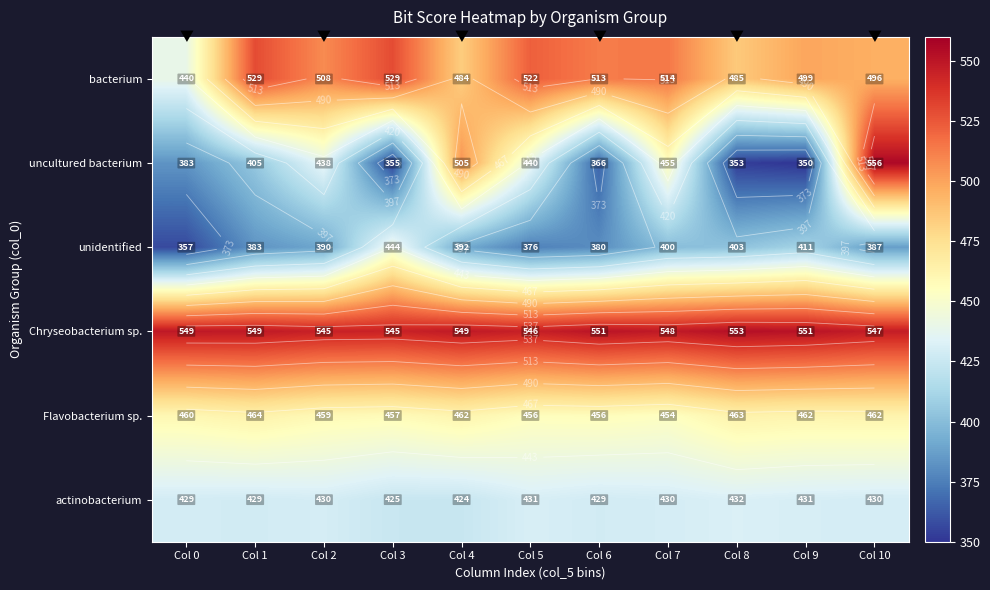

Which category has the lowest value across all series?

Col 9